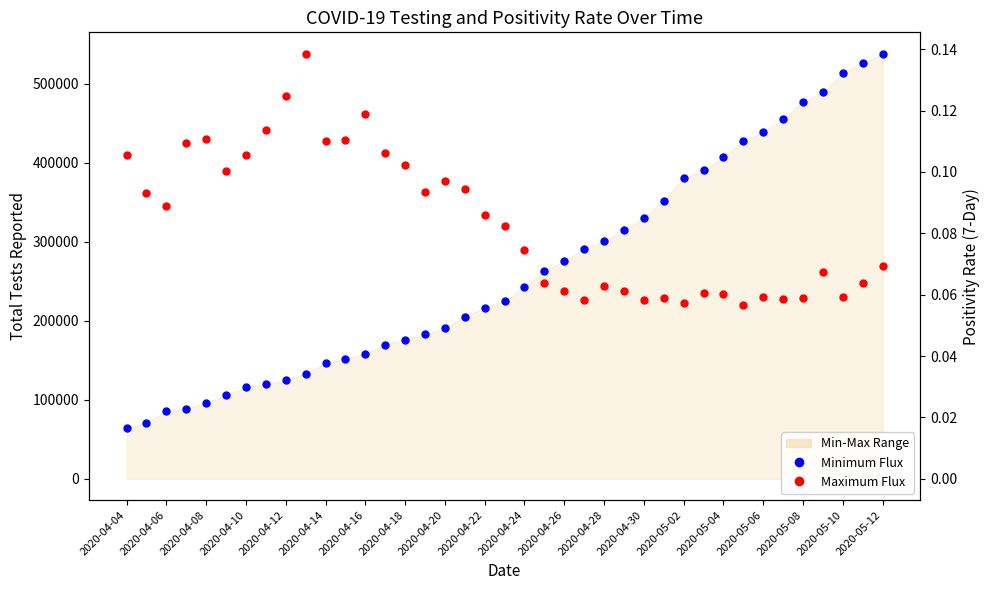

Is this an area chart (filled region under the line)?

No